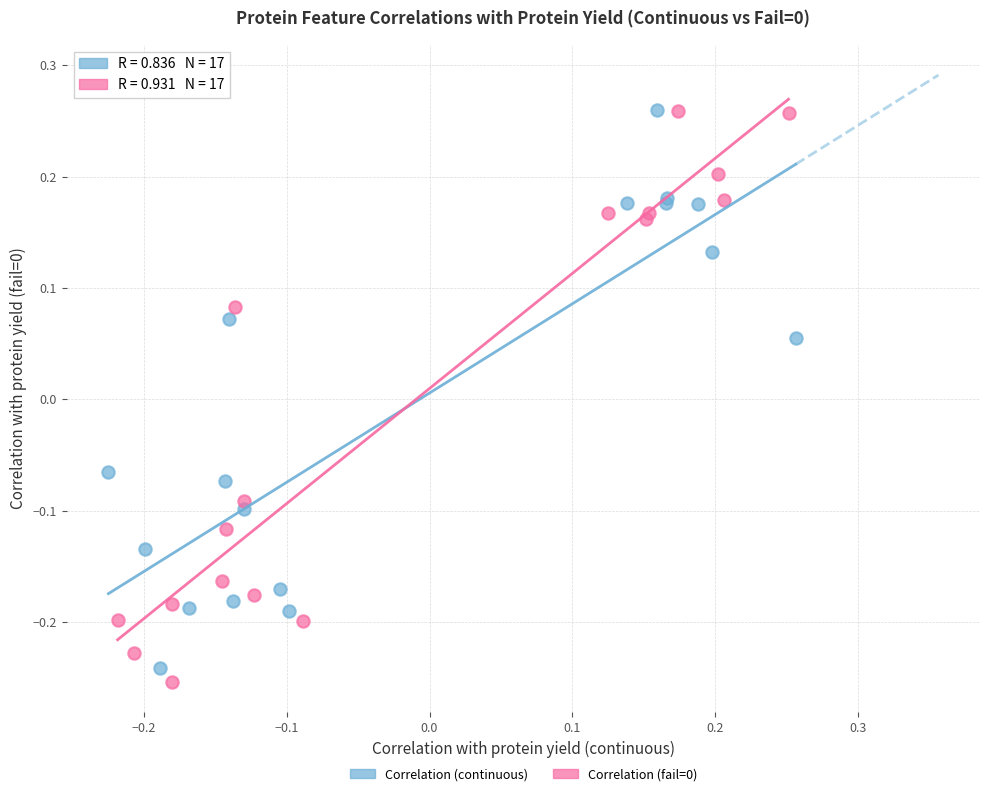

Which series has the widest spread of Y values?

Correlation (fail=0)